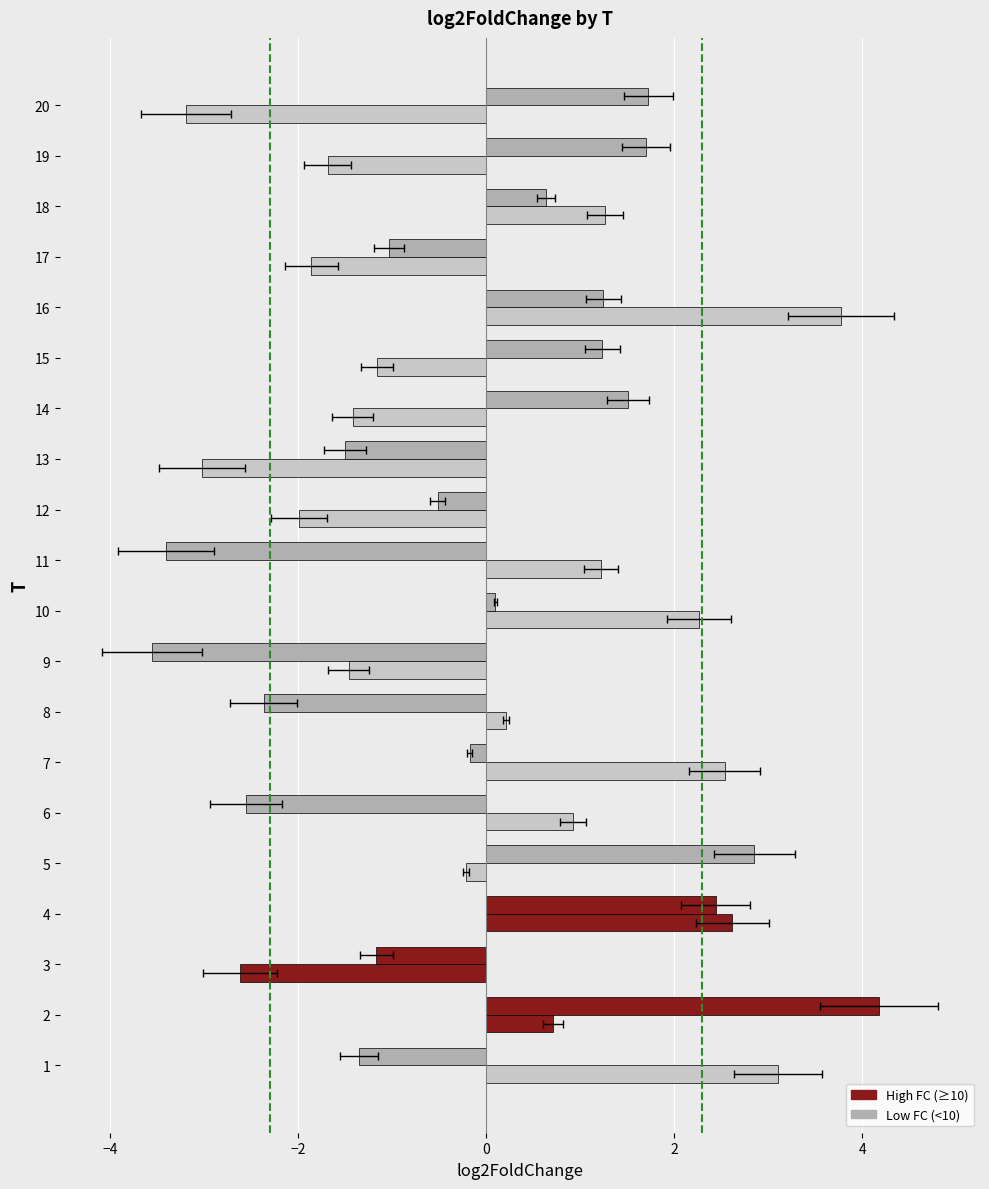

What is the maximum value shown in the chart?

4.2